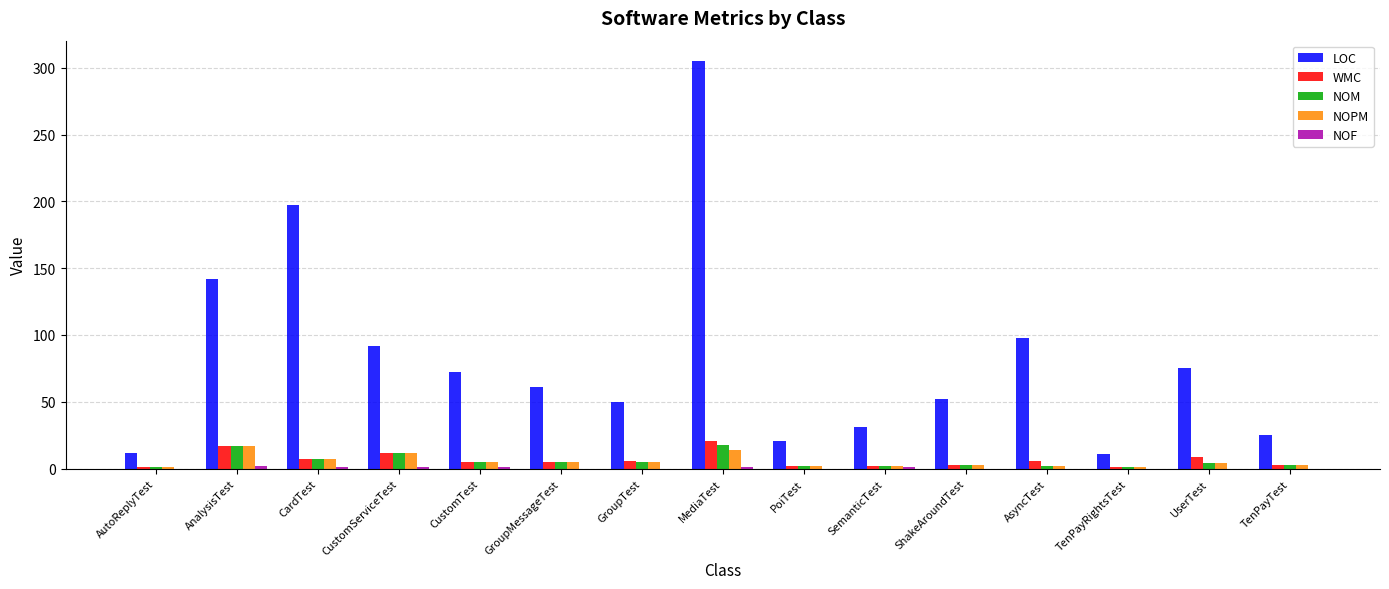

What is the sum of all WMC values?

100